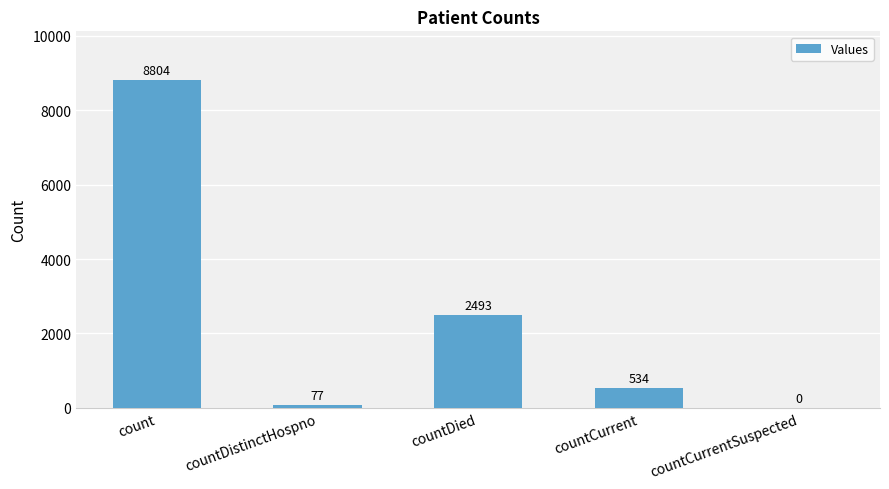

How many categories are shown in the chart?

5